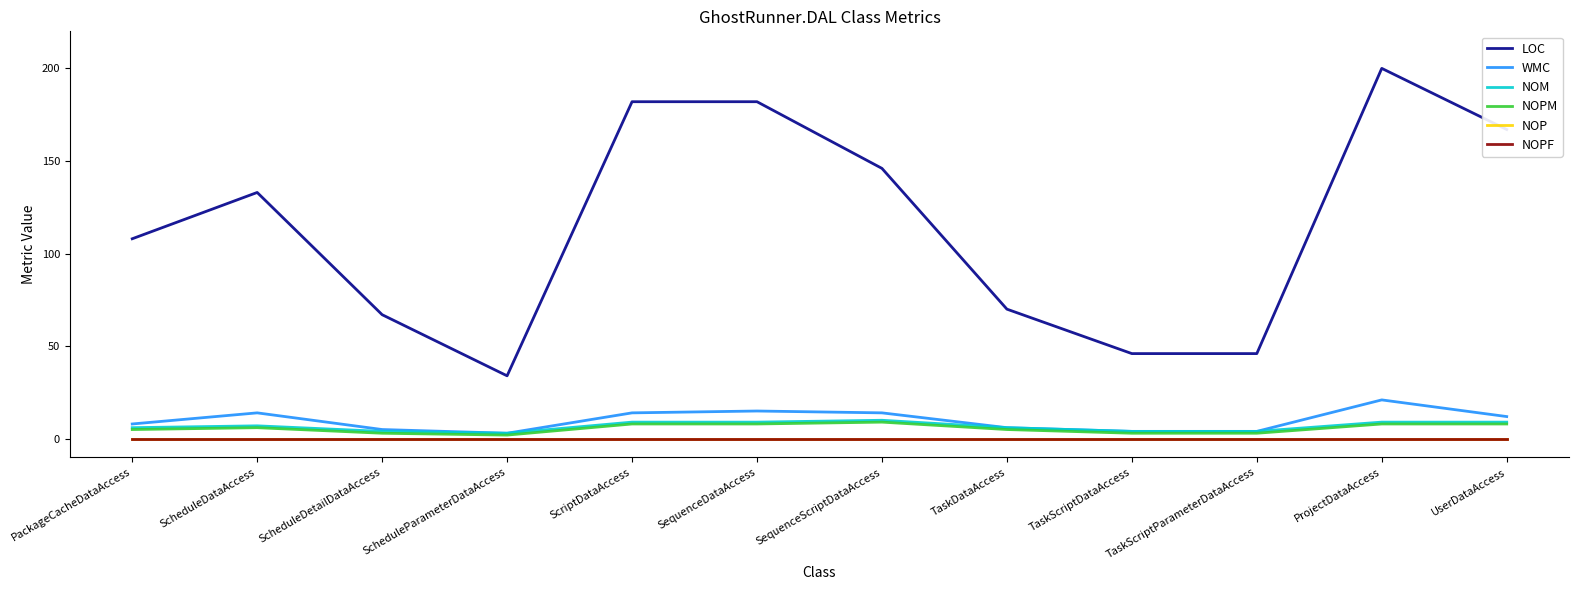

Does the chart have visible grid lines?

No